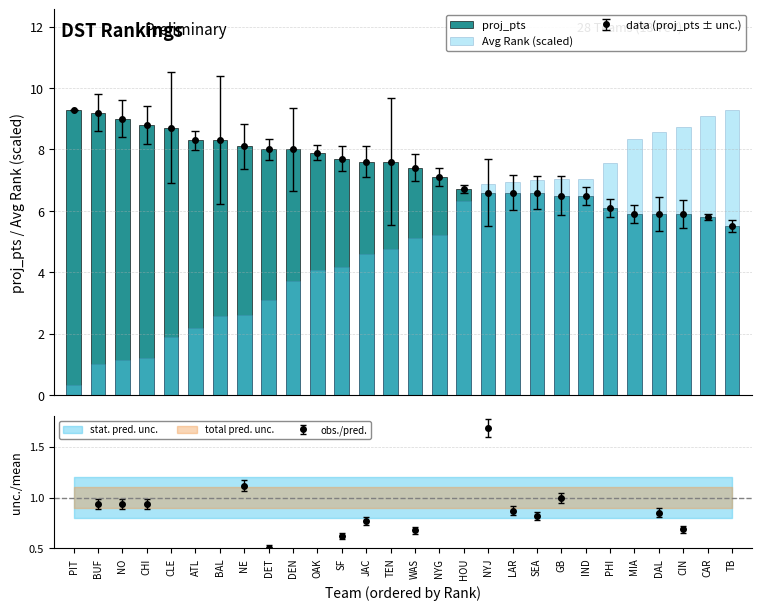

Which series has the largest range (max minus min)?

Avg Rank (scaled)